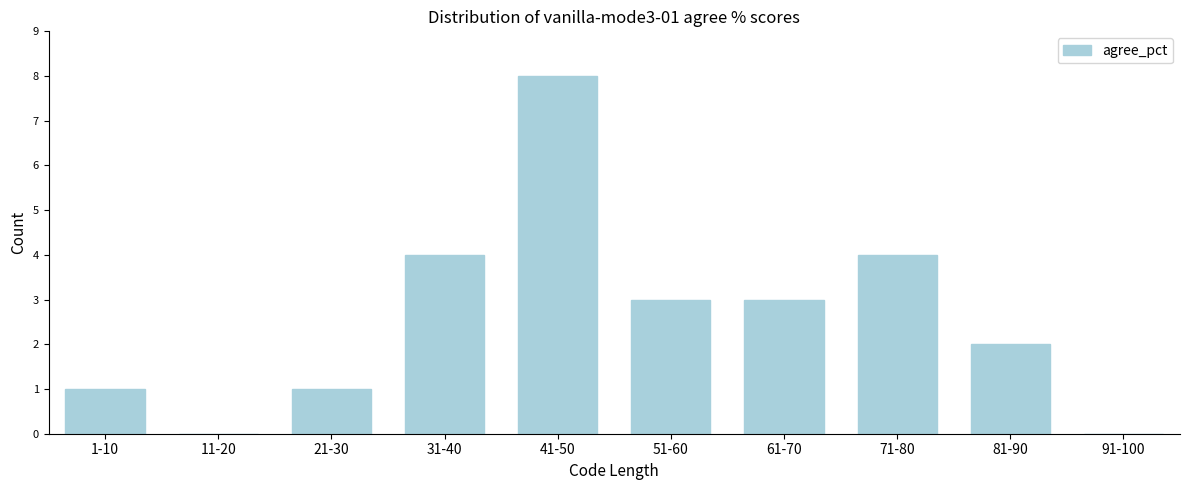

Reading right to left, extract all data points from this chart.

91-100=0	81-90=2	71-80=4	61-70=3	51-60=3	41-50=8	31-40=4	21-30=1	11-20=0	1-10=1